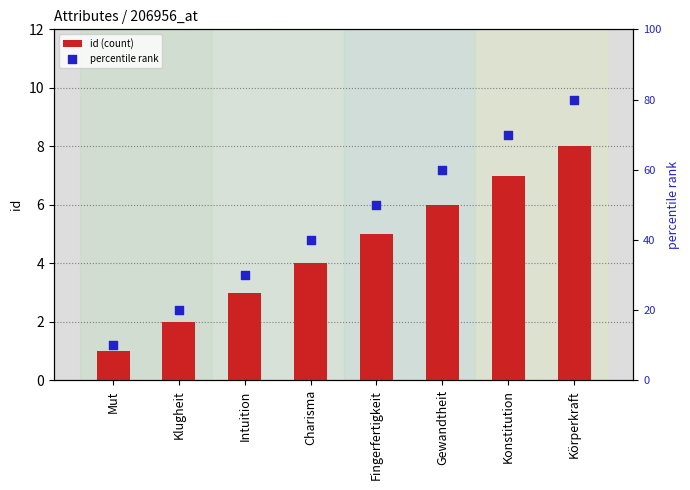

What are all the series names shown in the legend?

id (count), percentile rank